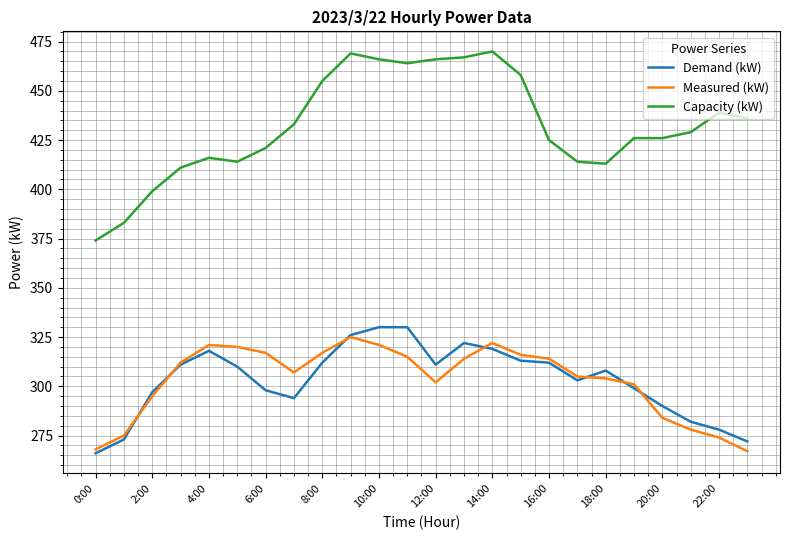

At how many categories does at least one series exceed 300?

24